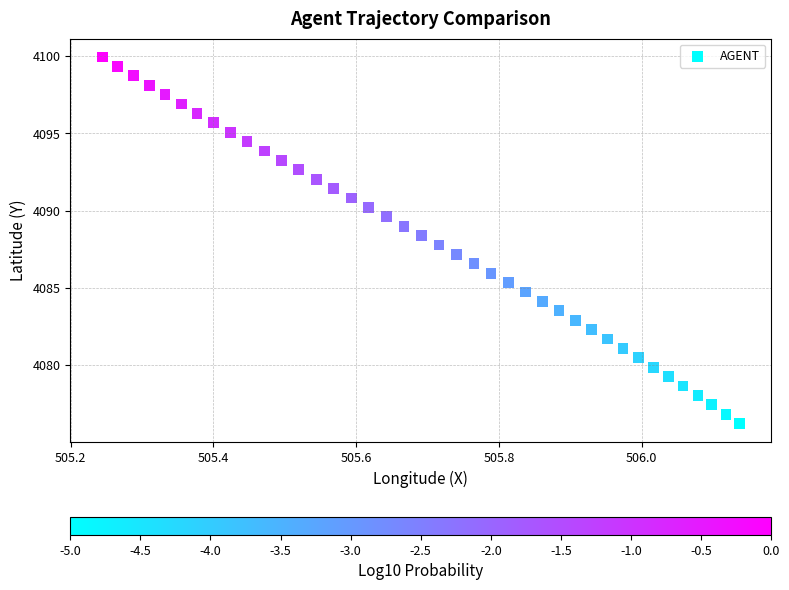

What is the range of Y values (max minus min)?

23.7